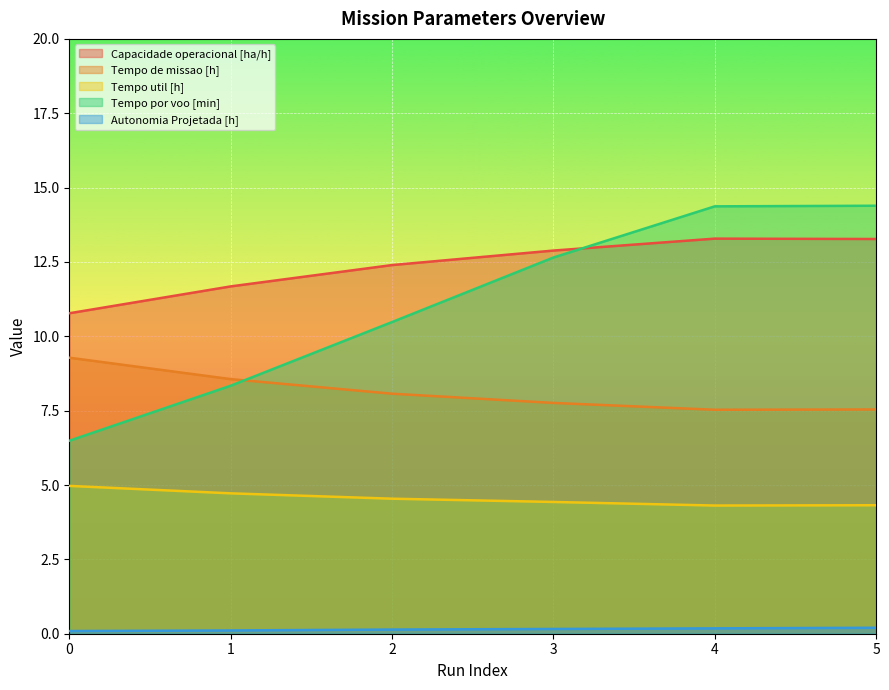

True or false: Tempo util [h] and Autonomia Projetada [h] intersect in this chart.

False